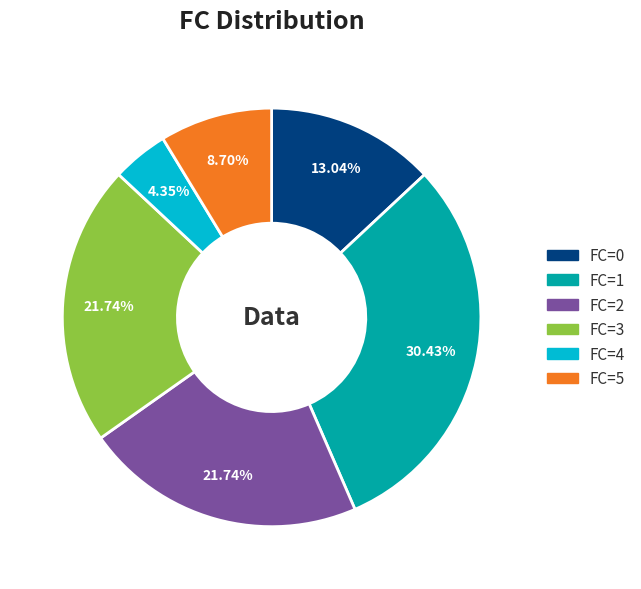

Which has a higher value, FC=1 or FC=3?

FC=1